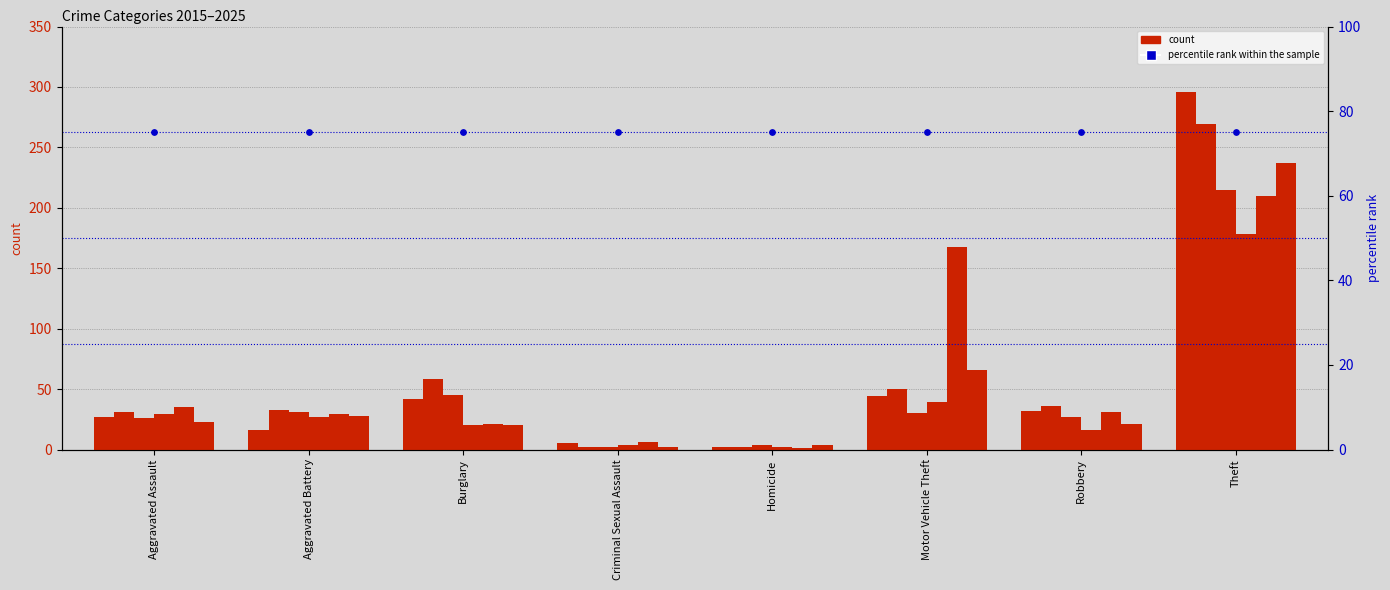

At how many categories does at least one series exceed 21?

6